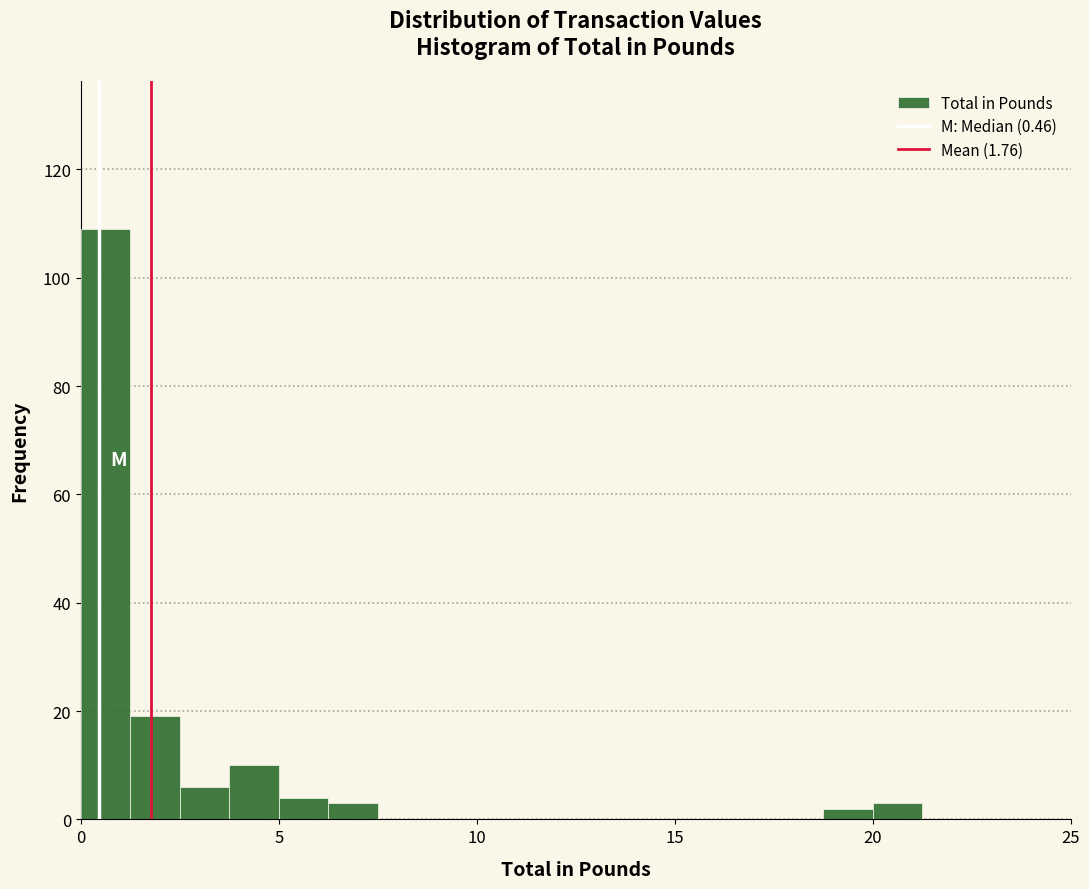

Around what value on the x-axis is the tallest bar? Give the approximate position of its centre, as read against the axis.

0.5